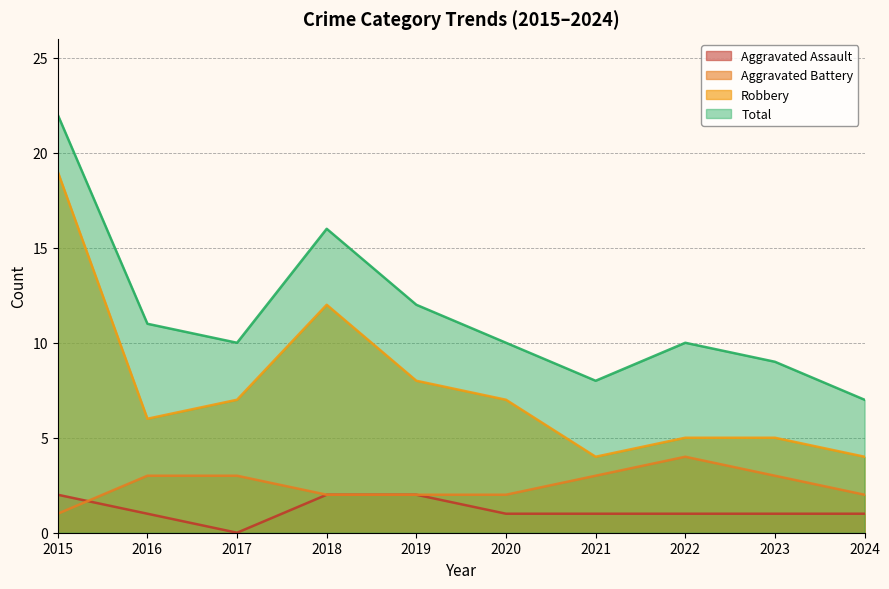

At which label does Total first exceed 10?

2015